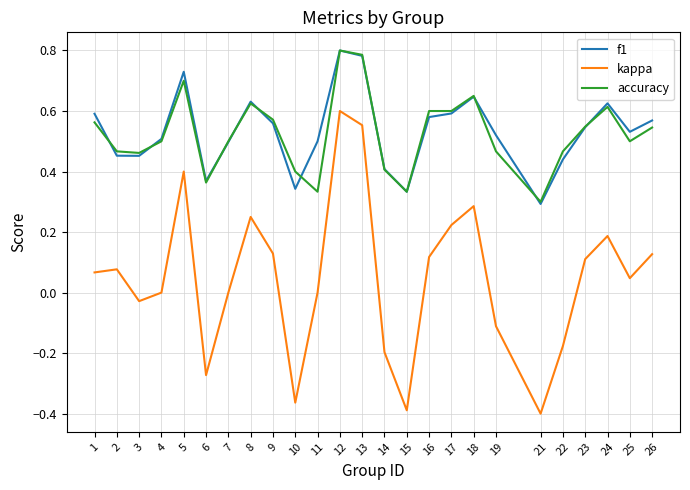

Which series has the widest spread of values?

kappa